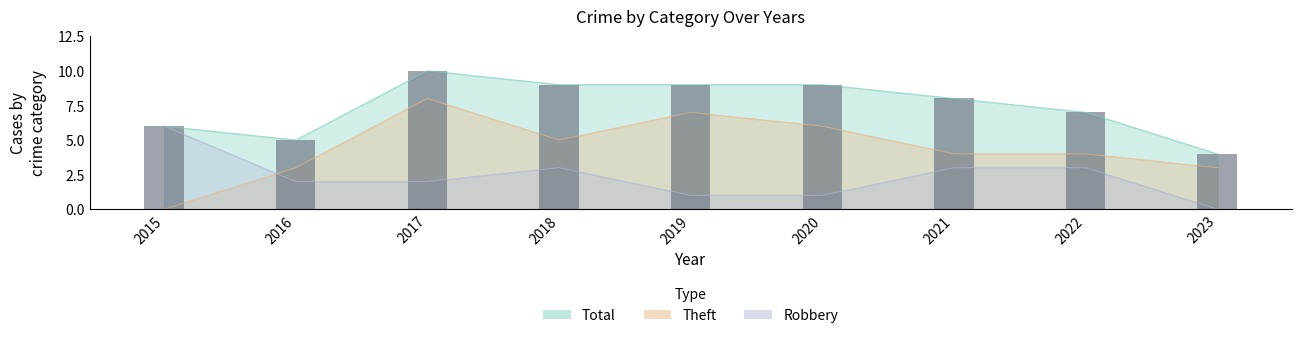

How many bars are there in total?

9